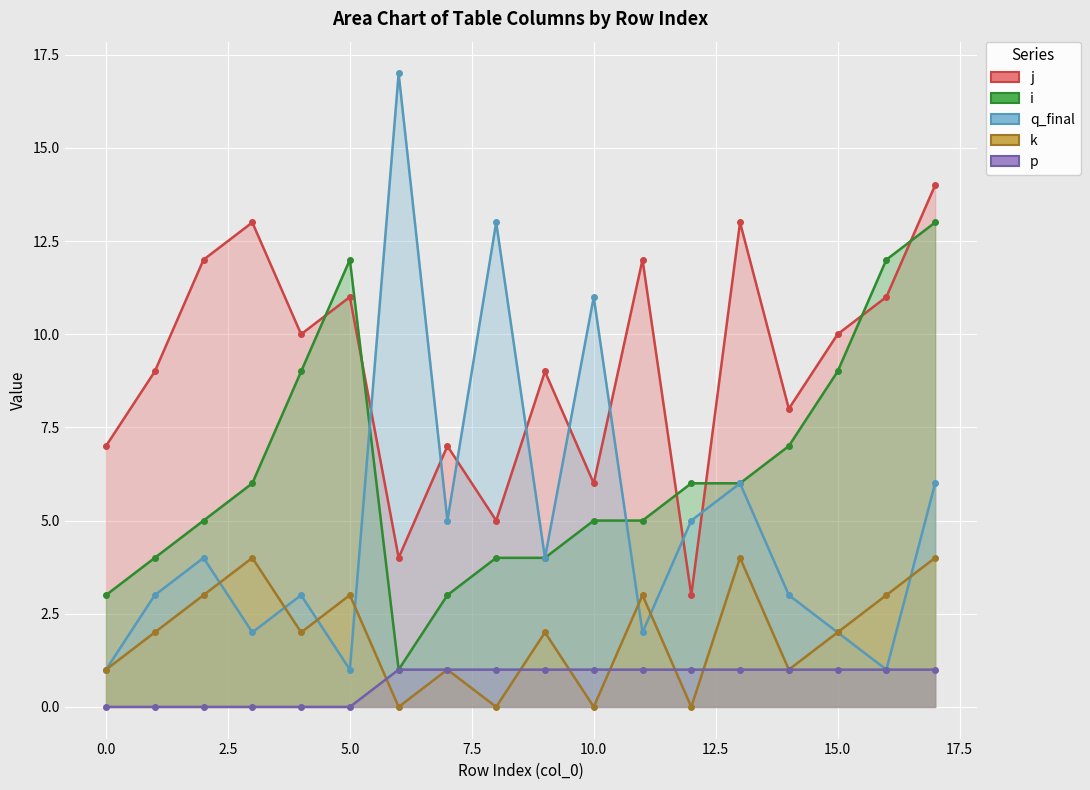

The i series shows 3 at 0. True or false?

True